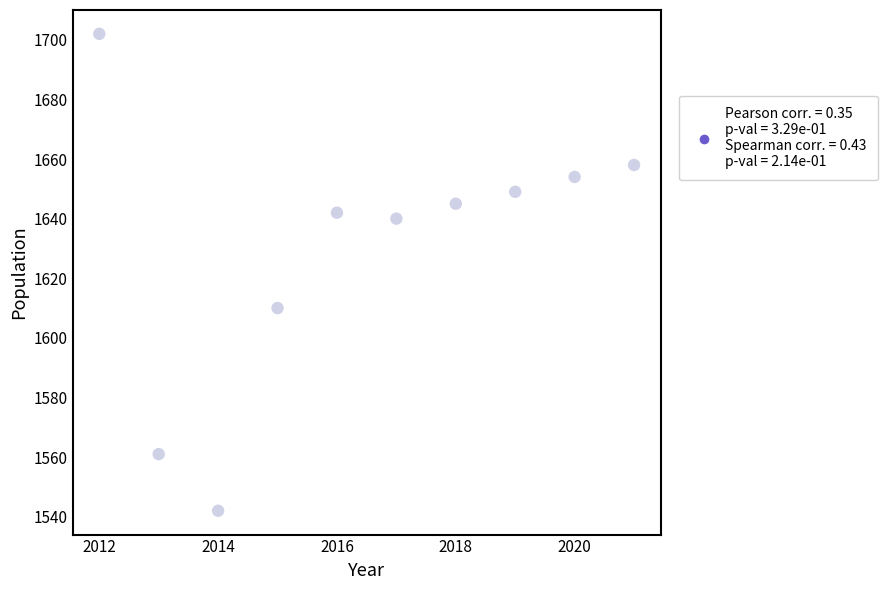

What is the range of X values (max minus min)?

9